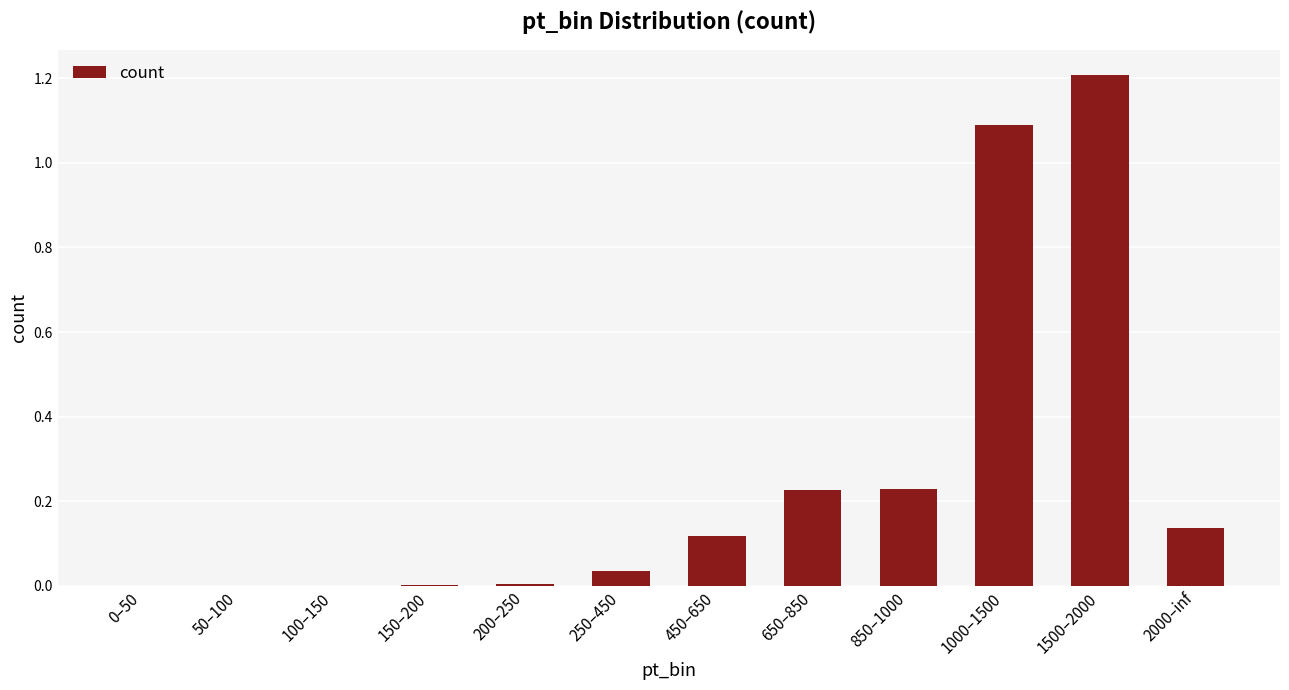

What is the change in value from 0–50 to 450–650?

+0.1